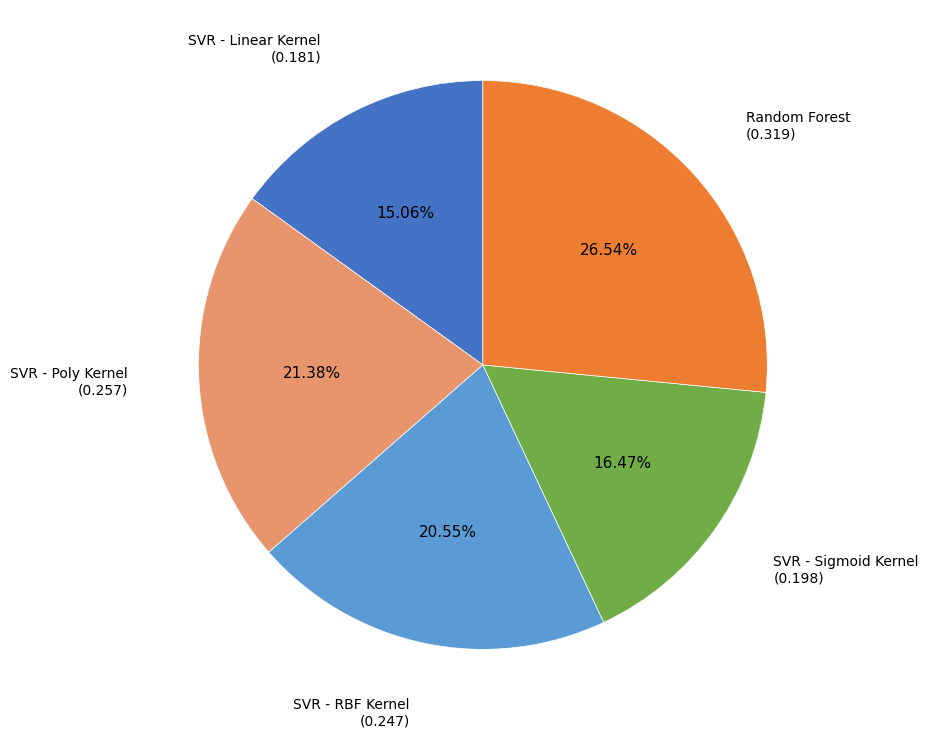

Is there any slice that represents more than half of the pie?

No